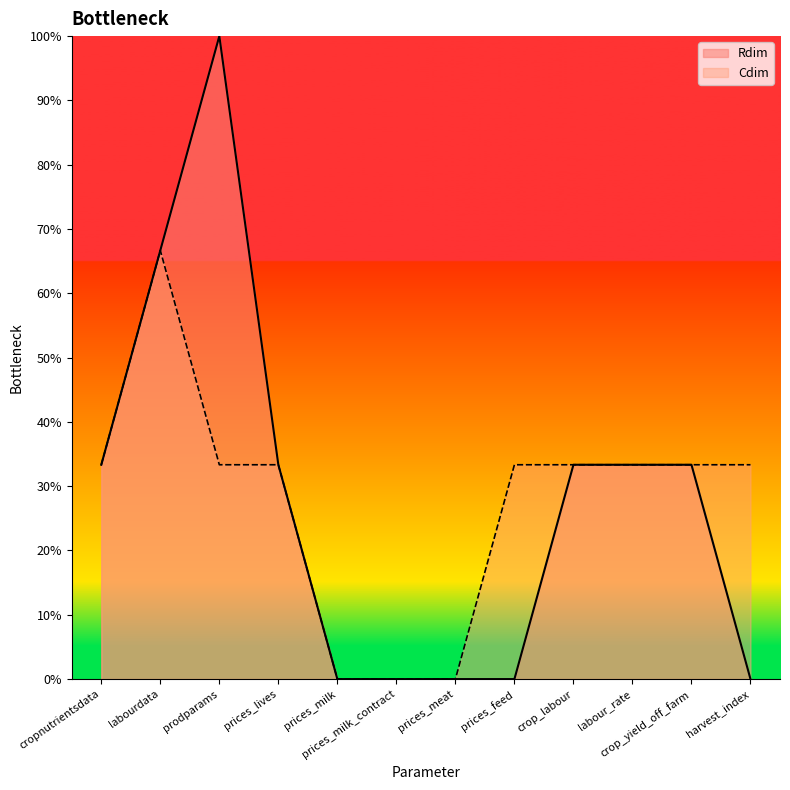

Between prodparams and prices_meat, which is larger?

prodparams